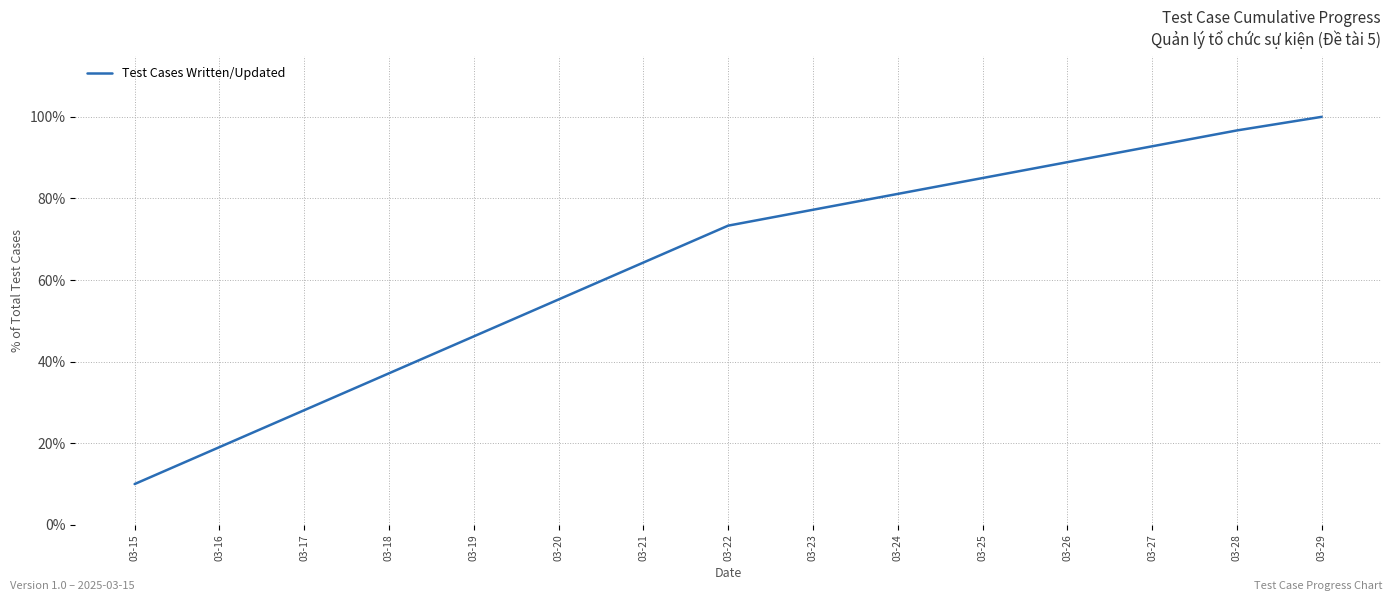

Does the chart have visible grid lines?

Yes